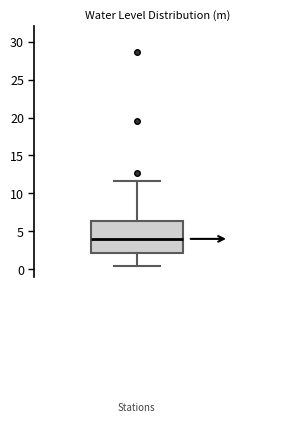

Transcribe this box plot: give where the median line is, the range the box spans, and where the two whiskers end, as read against the y-axis. The values are not printed on the chart, so give them approximately, as read against the axis.

median 4.0, box 2.0 to 6.5, whiskers 0.5 to 11.5